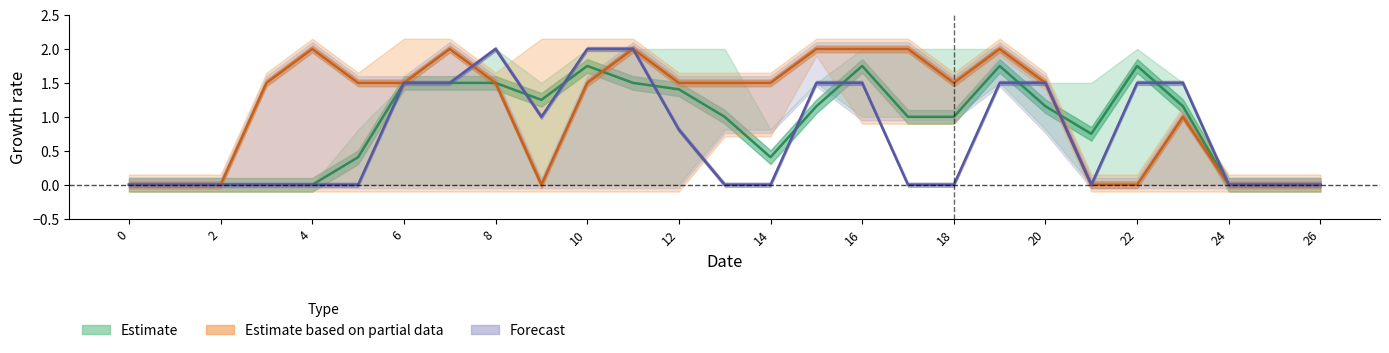

What is the maximum value for Forecast?

2.0